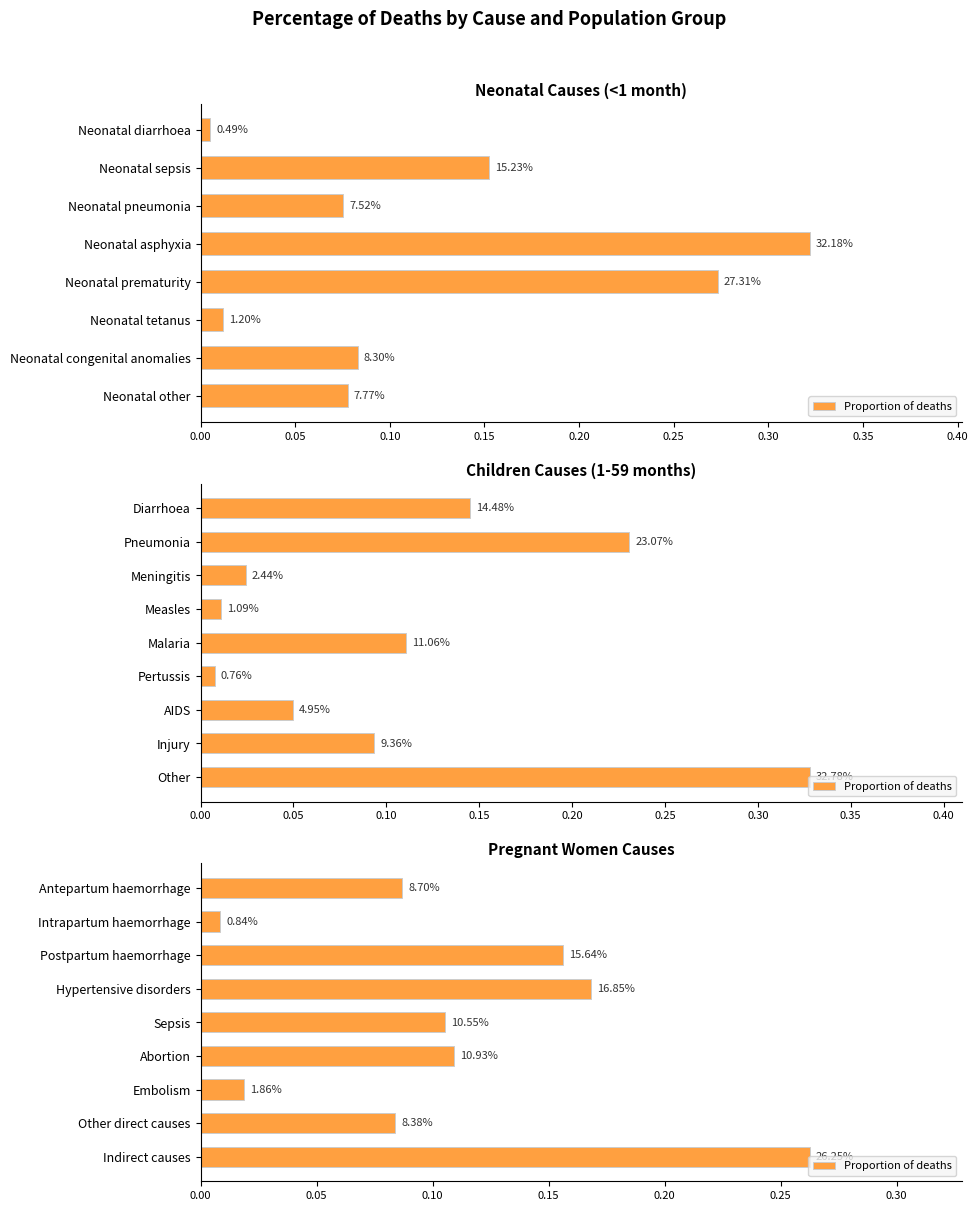

Does the chart contain stacked bars?

No